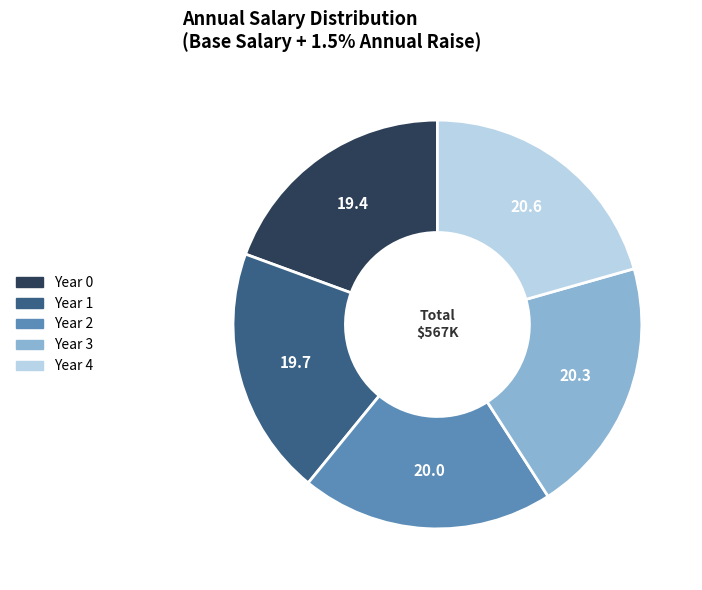

How many slices are in this pie chart?

5